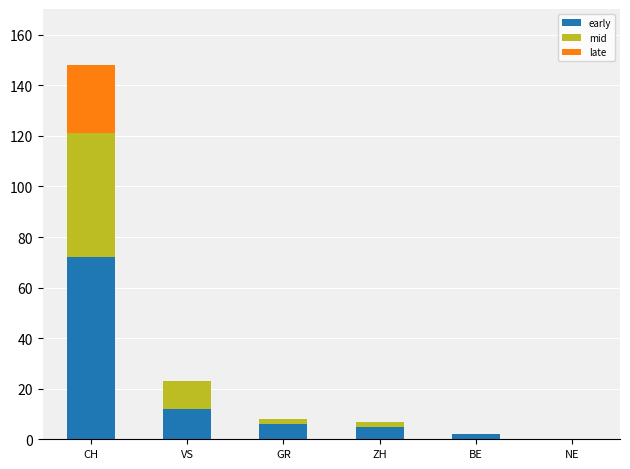

At which label does early reach its peak?

CH